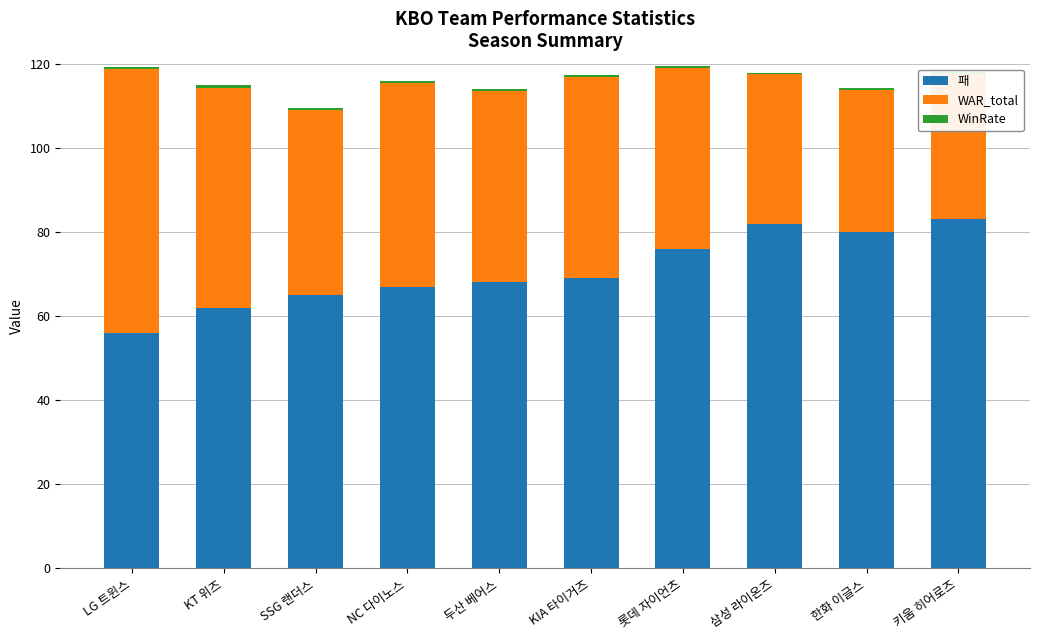

True or false: WinRate has a value of 0.3 at NC 다이노스.

False